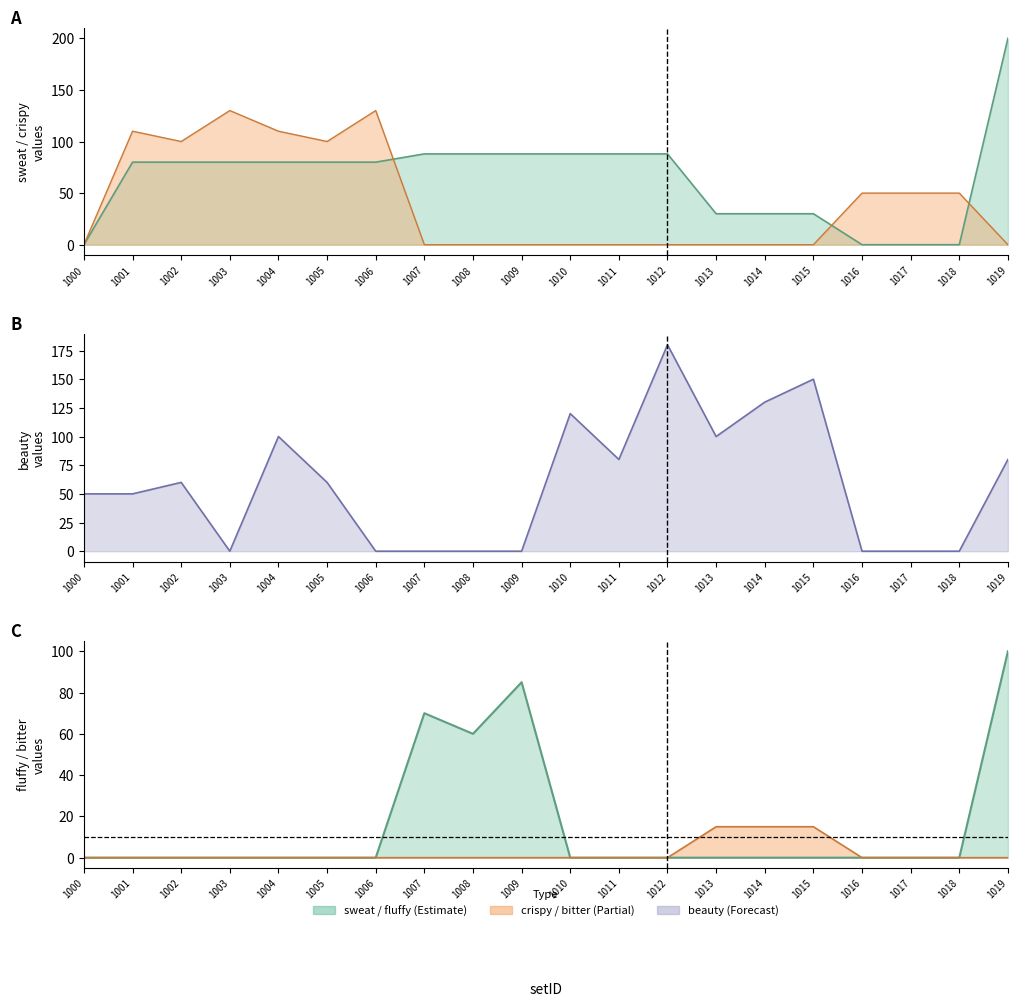

At 1000, list the series in order from largest to smallest.

beauty, sweat, fluffy, bitter, crispy